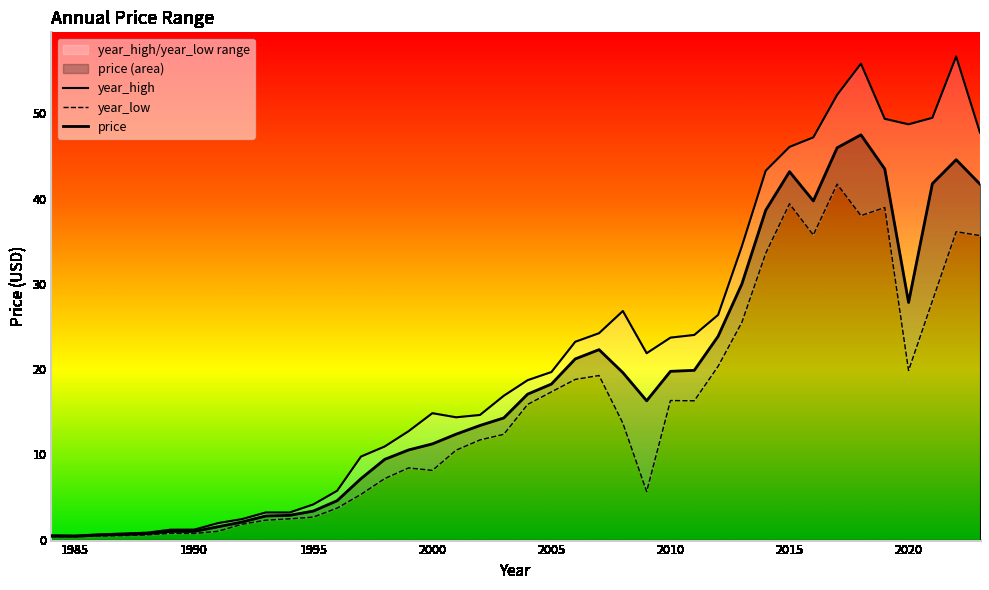

How many categories are shown in the chart?

40